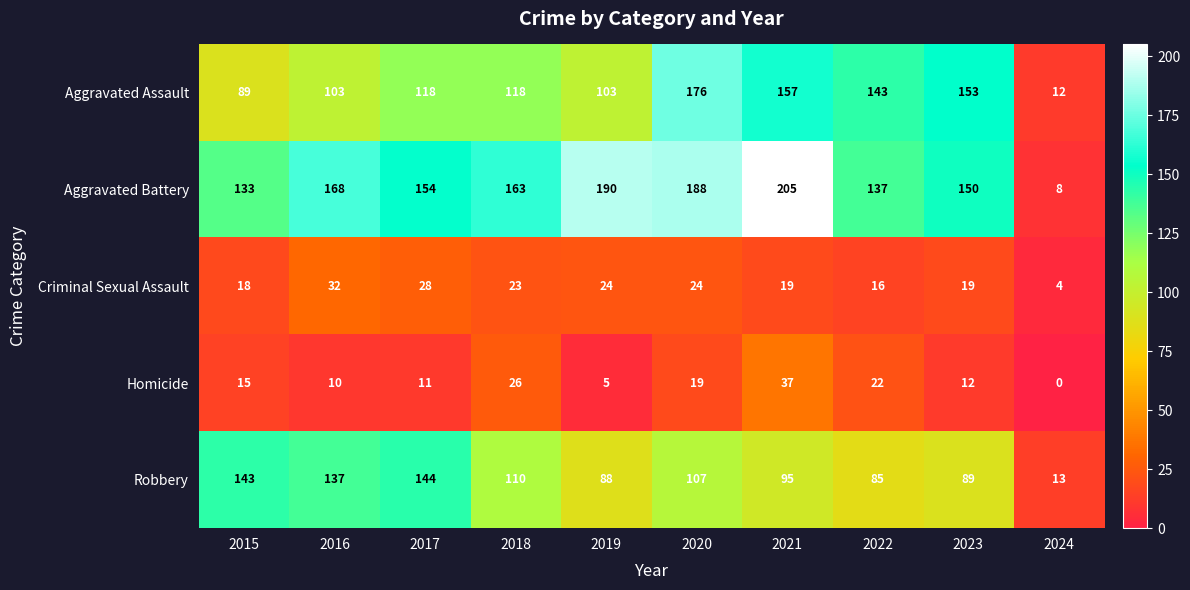

What is the sum of the Robbery values at 2020 and 2024?

120